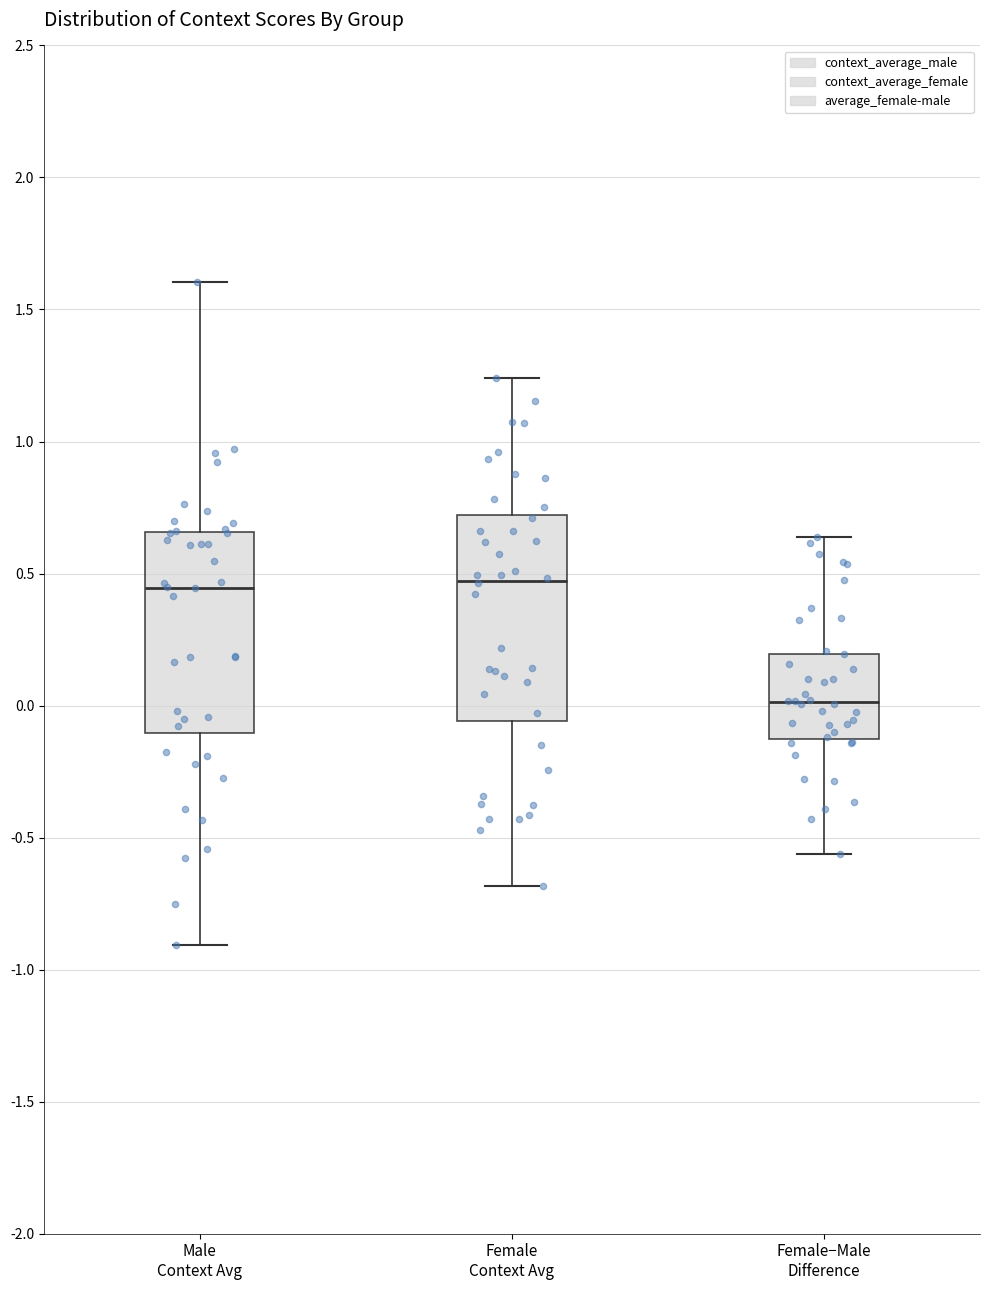

Reading left to right, read every box against the y-axis: the position of its median line, the range the box covers, and the ends of its whiskers. The values are not printed on the chart, so give them approximately, as read against the axis.

Male Context Avg: median 0.45, box -0.10 to 0.65, whiskers -0.90 to 1.60
Female Context Avg: median 0.45, box -0.05 to 0.70, whiskers -0.70 to 1.25
Female−Male Difference: median 0.00, box -0.15 to 0.20, whiskers -0.55 to 0.65